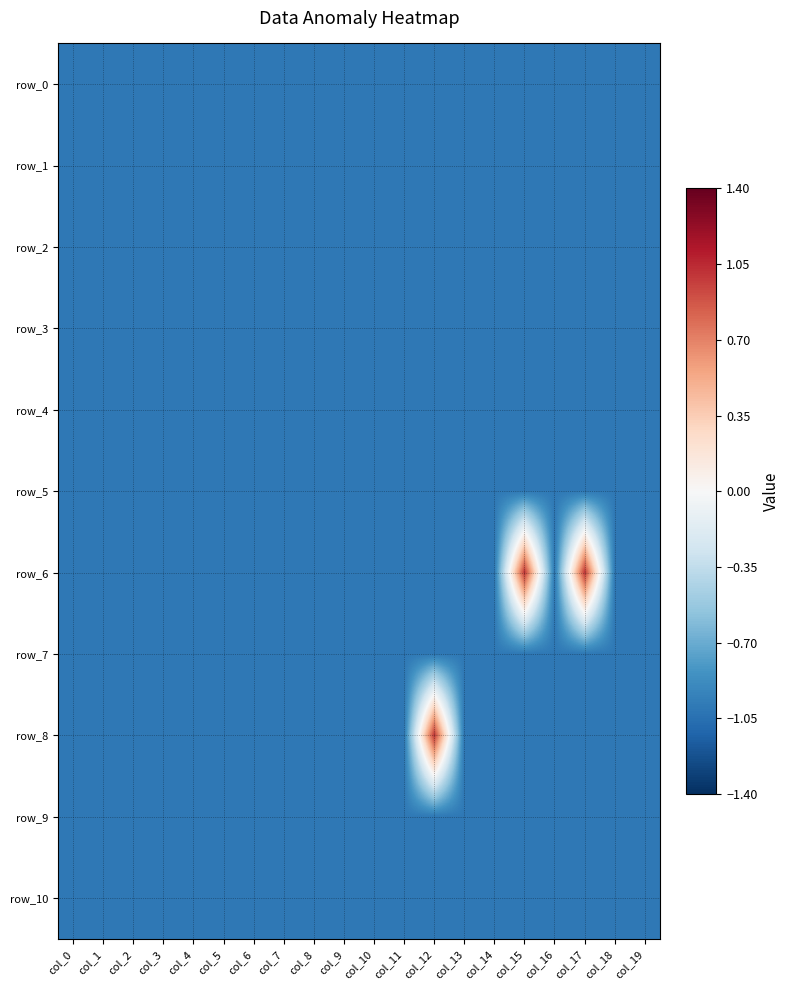

True or false: row_8 has a value of -1 at col_4.

True